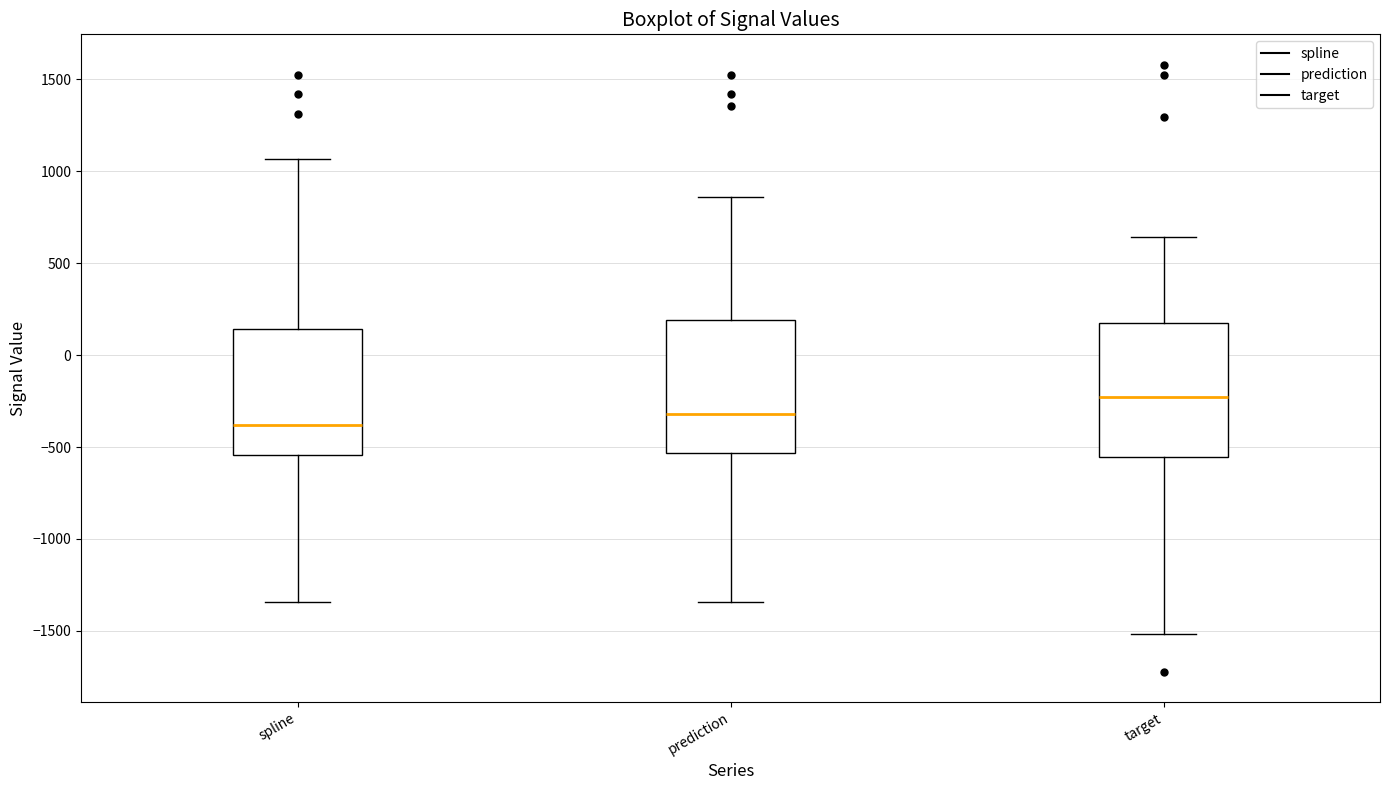

Which box has the highest median line?

target